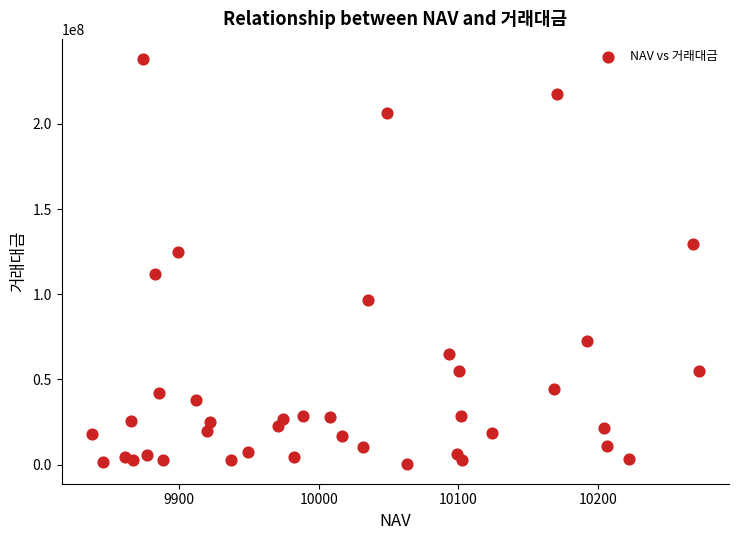

What is the range of Y values (max minus min)?

237305395